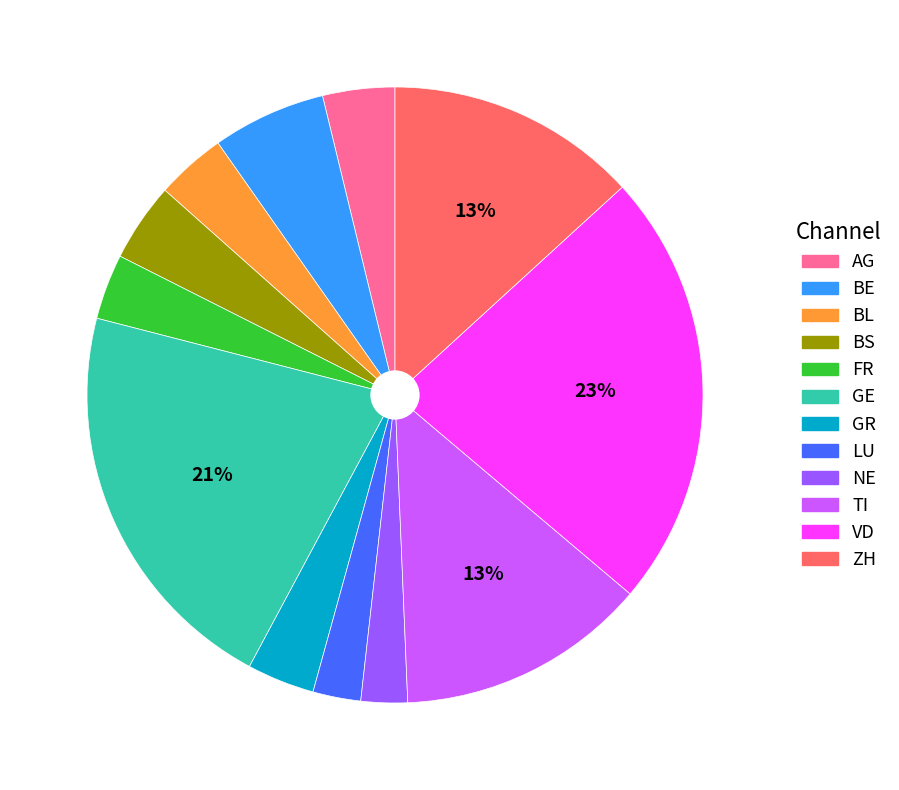

Is the sum of ZH and BL greater than half?

No